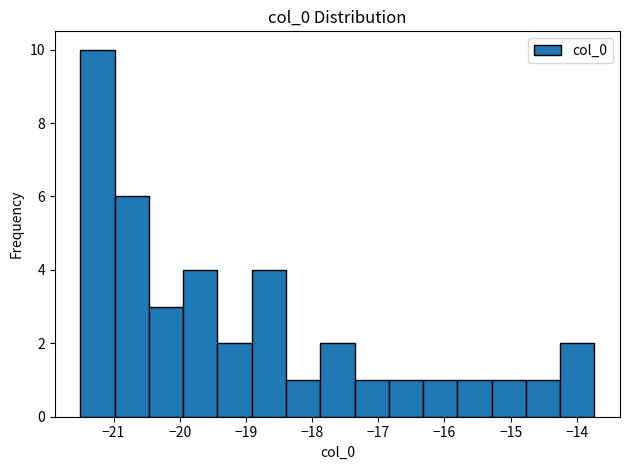

Reading left to right, list every bar in this chart as the range it spans on the x-axis followed by its height. Neither the bar edges nor the heights are printed on the chart, so give them approximately, as read against the axes.

-21.5 to -21.0: 10
-21.0 to -20.5: 6
-20.5 to -19.9: 3
-19.9 to -19.4: 4
-19.4 to -18.9: 2
-18.9 to -18.4: 4
-18.4 to -17.9: 1
-17.9 to -17.4: 2
-17.4 to -16.8: 1
-16.8 to -16.3: 1
-16.3 to -15.8: 1
-15.8 to -15.3: 1
-15.3 to -14.8: 1
-14.8 to -14.3: 1
-14.3 to -13.7: 2